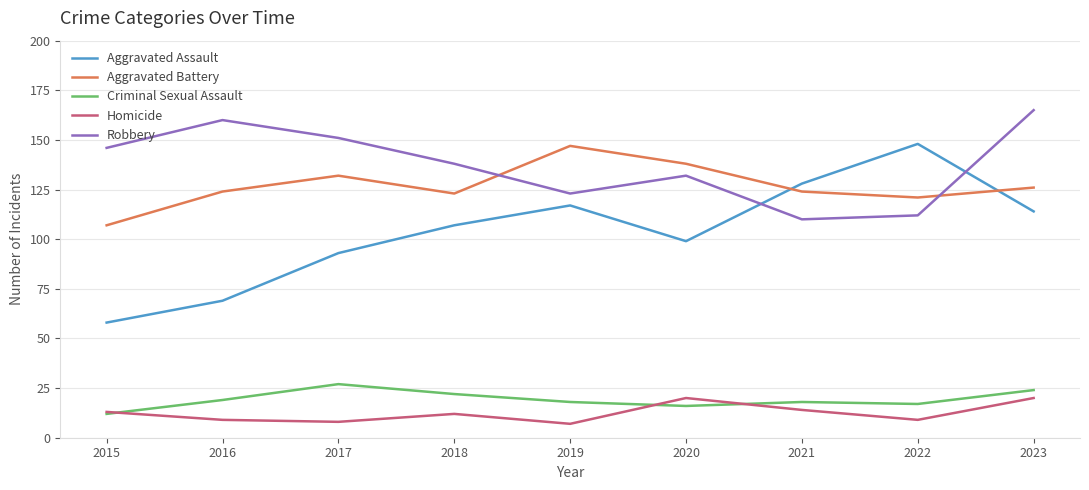

Is the value of Criminal Sexual Assault at 2023 greater than the value of Aggravated Battery at 2019?

No